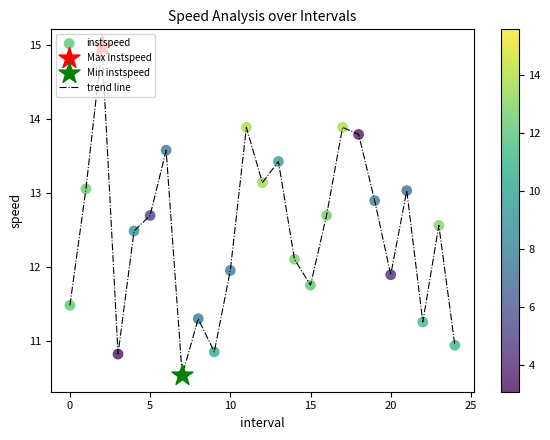

What is the greatest value displayed?

15.0